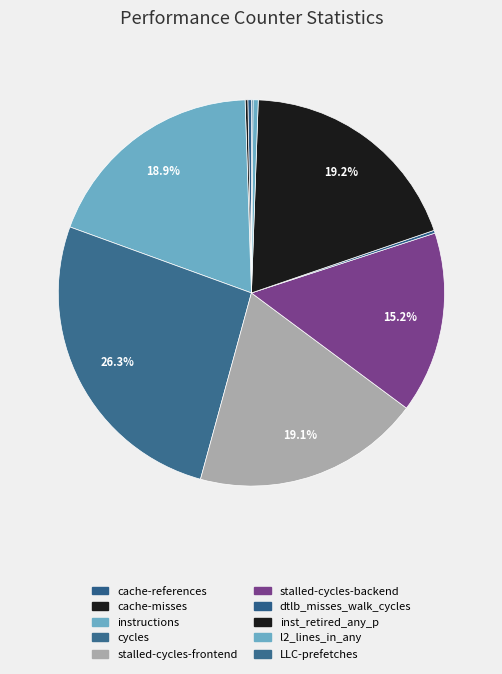

The inst_retired_any_p slice represents 19% of the pie. True or false?

True